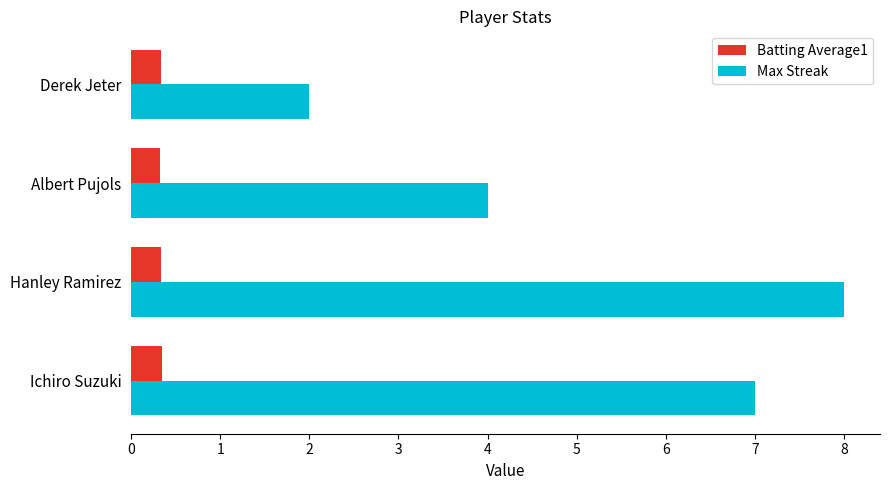

Where is Max Streak nearest to the value 5?

Albert Pujols